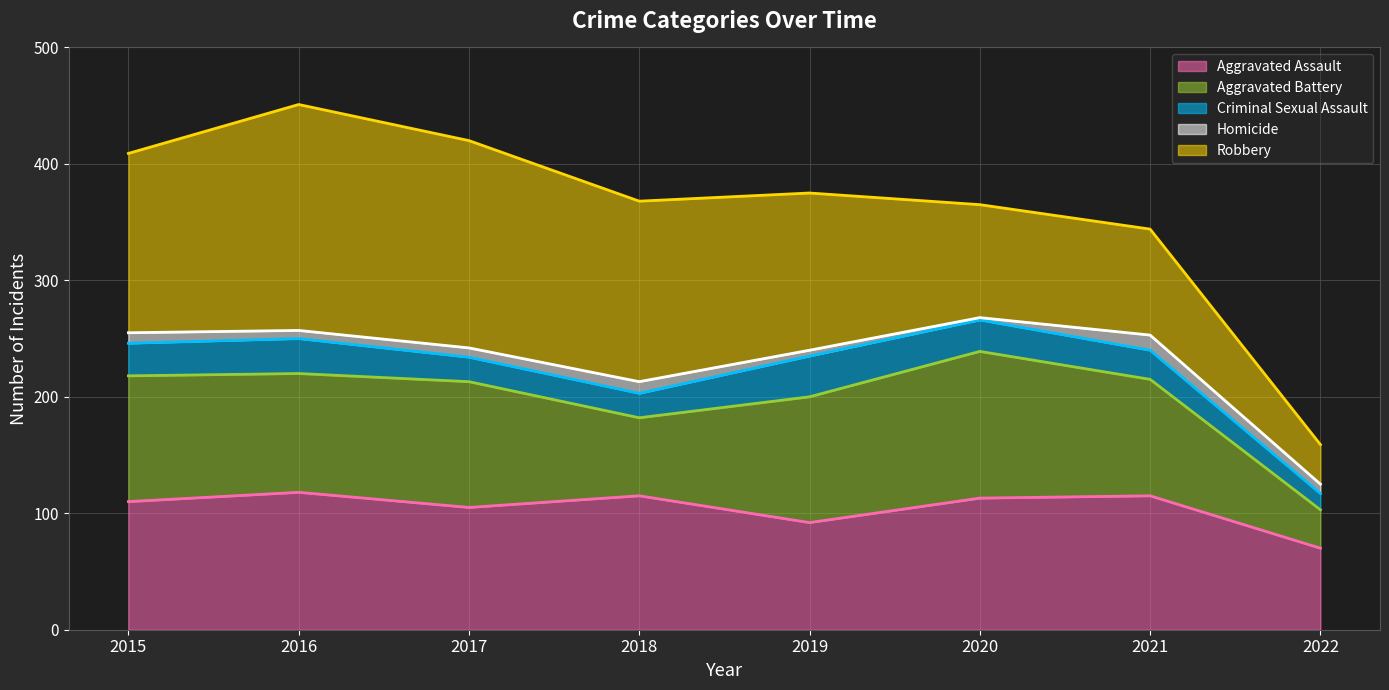

Is the value of Aggravated Assault at 2016 greater than the value of Homicide at 2016?

Yes